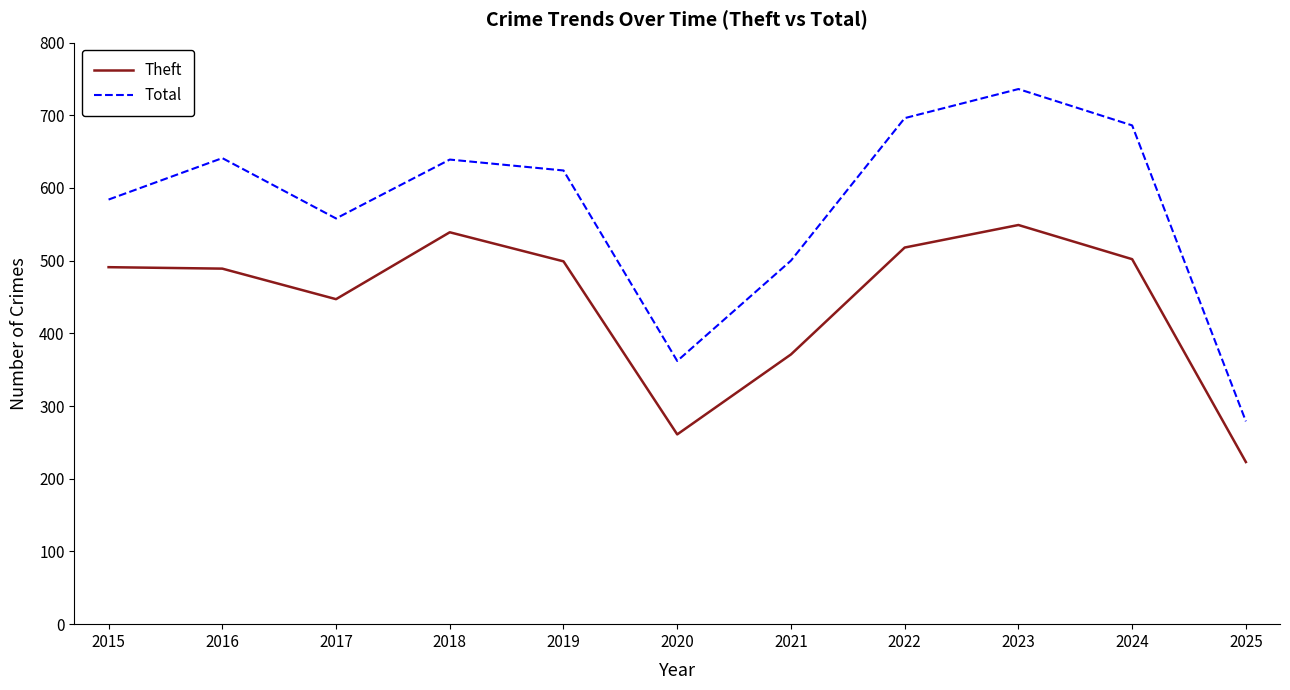

Which series changed the most between 2016 and 2025?

Total